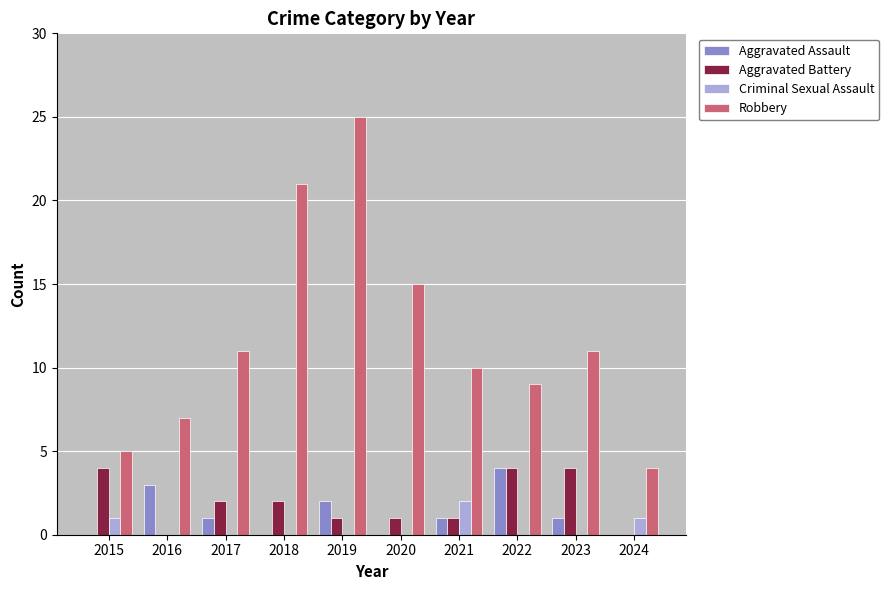

At which label does Aggravated Battery first exceed 2?

2015